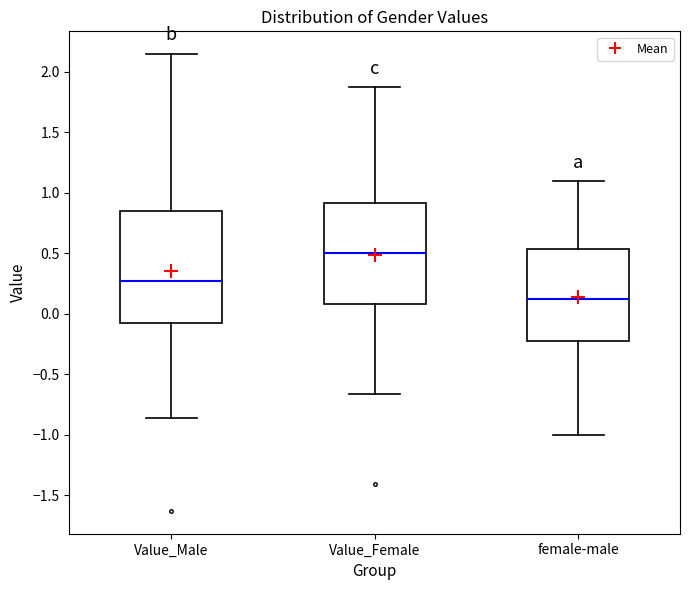

Reading left to right, read every box against the y-axis: the position of its median line, the range the box covers, and the ends of its whiskers. The values are not printed on the chart, so give them approximately, as read against the axis.

Value_Male: median 0.25, box -0.10 to 0.85, whiskers -0.85 to 2.15
Value_Female: median 0.50, box 0.10 to 0.90, whiskers -0.65 to 1.85
female-male: median 0.10, box -0.20 to 0.55, whiskers -1.00 to 1.10